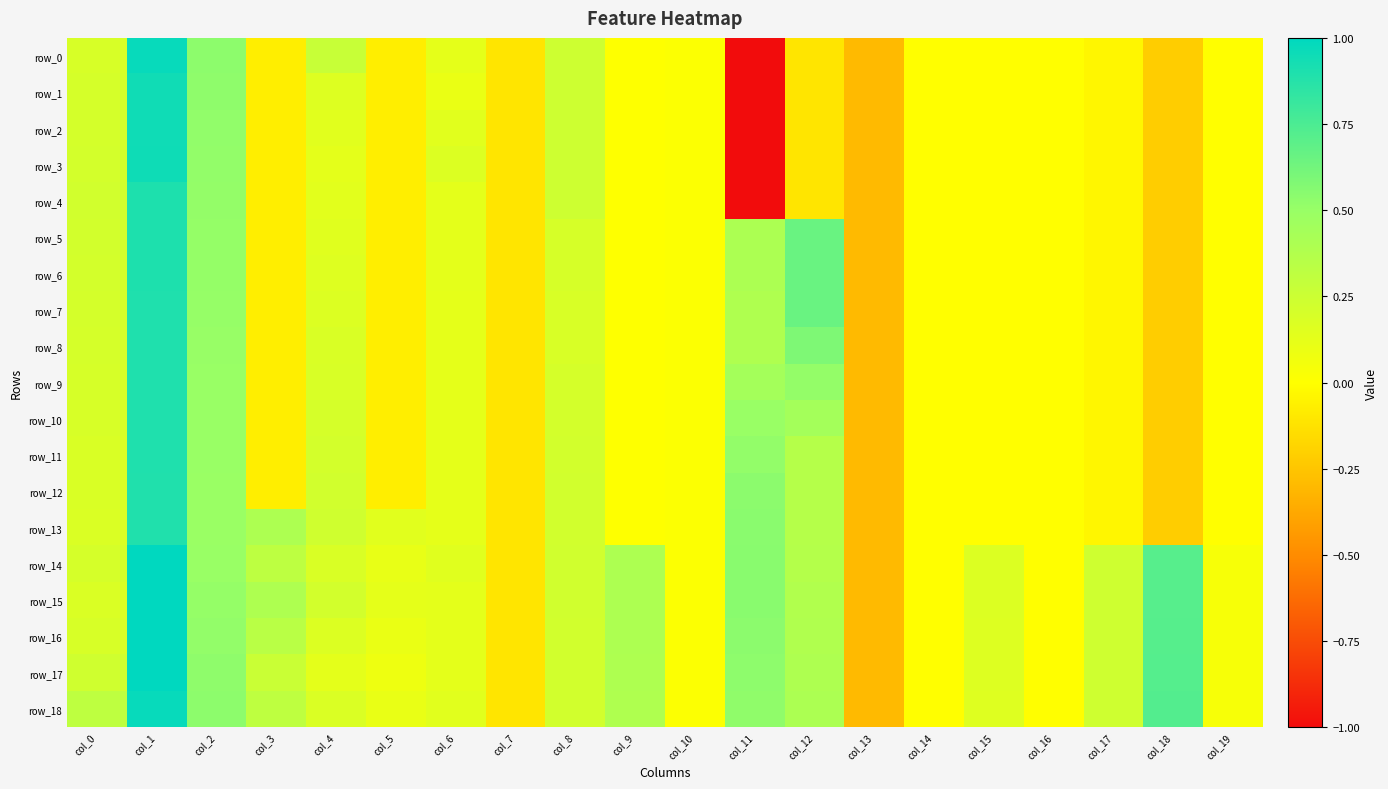

What is the difference between the maximum and minimum values in the row_10 series?

1.2